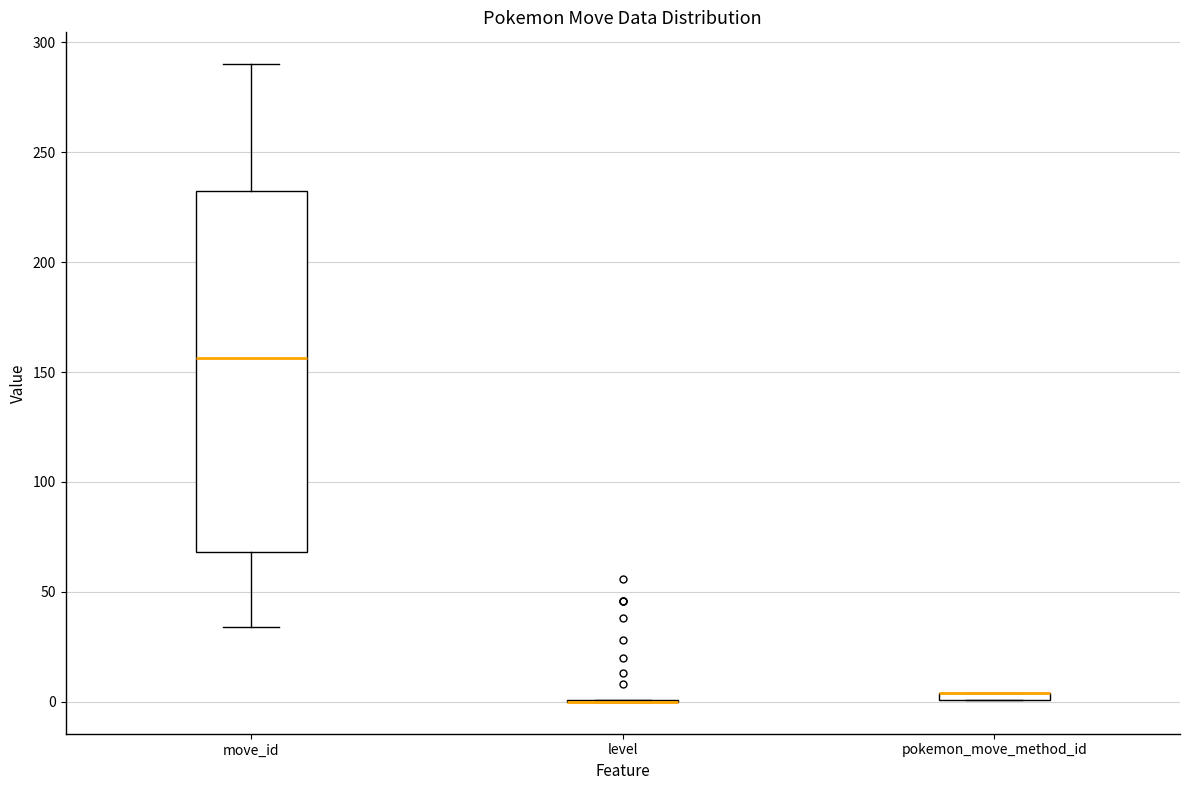

Comparing the boxes themselves (not the whiskers), which one is the tallest?

move_id